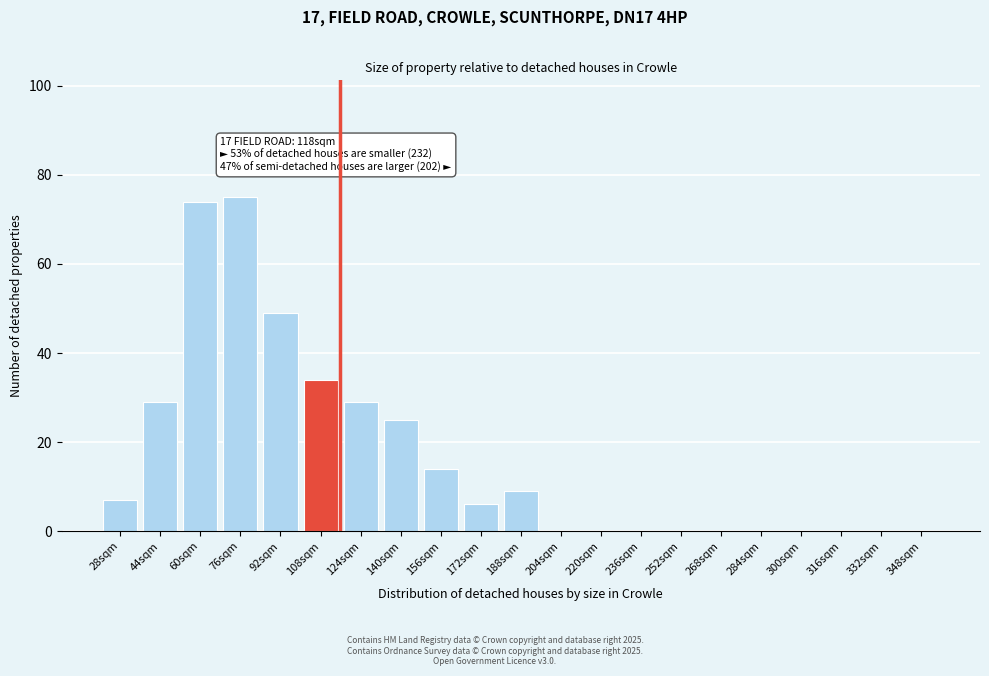

Reading left to right, what are all the values shown in this chart?

28sqm=7	44sqm=29	60sqm=74	76sqm=75	92sqm=49	108sqm=34	124sqm=29	140sqm=25	156sqm=14	172sqm=6	188sqm=9	204sqm=0	220sqm=0	236sqm=0	252sqm=0	268sqm=0	284sqm=0	300sqm=0	316sqm=0	332sqm=0	348sqm=0